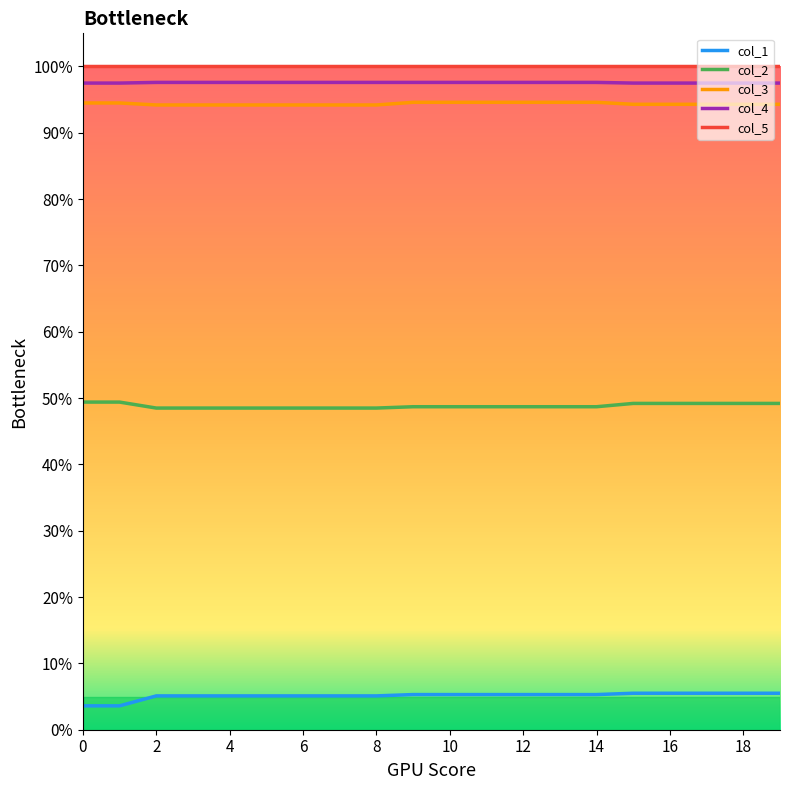

Does the chart display data point markers on the line(s)?

No